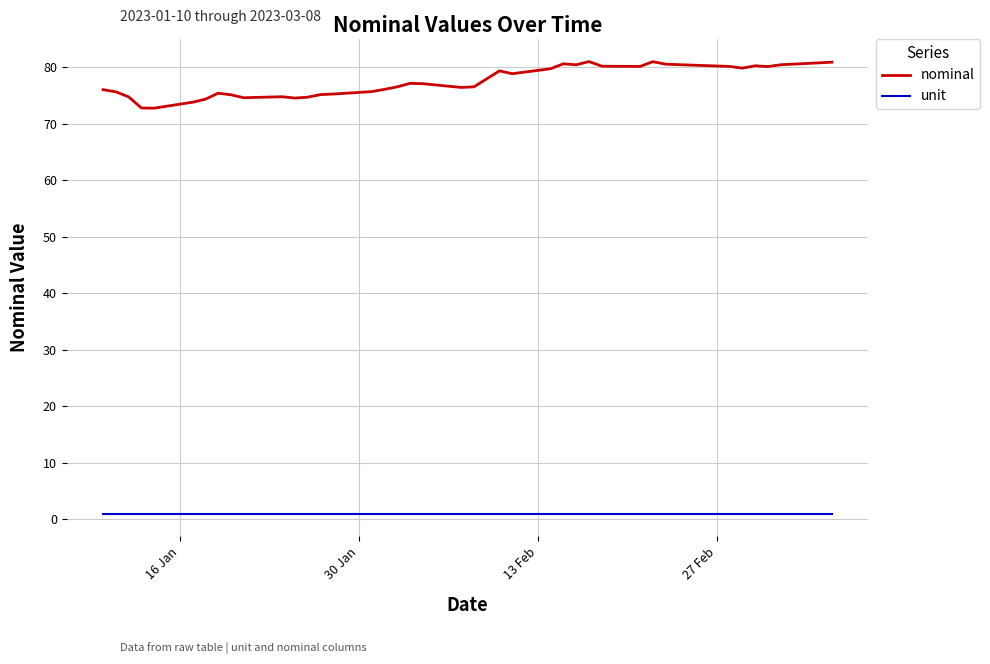

At how many categories does at least one series exceed 11?

40